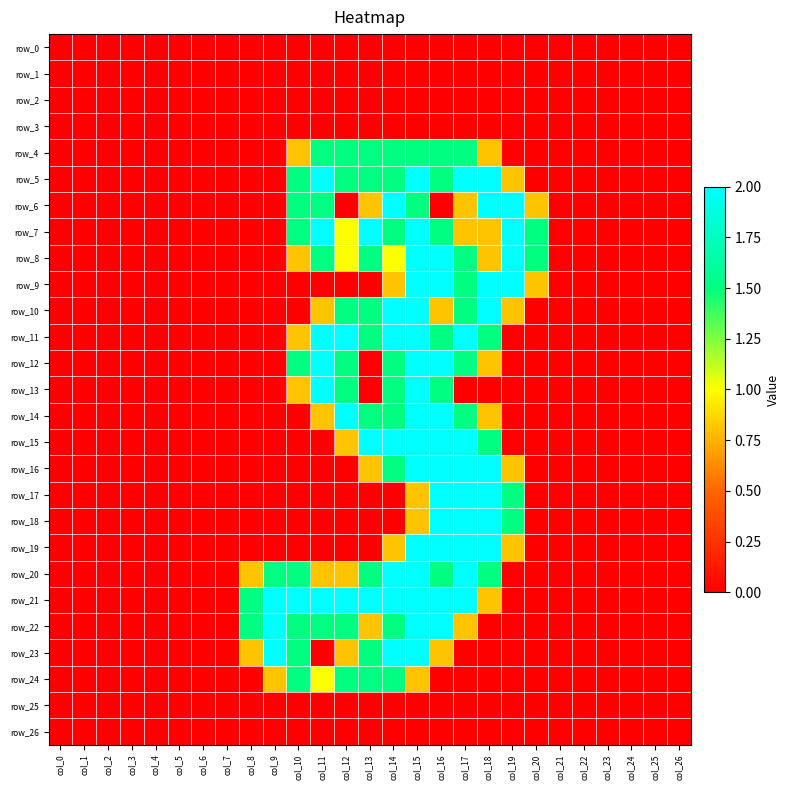

Reading right to left, extract all data points from this chart.

row_0: col_26=0.0	col_25=0.0	col_24=0.0	col_23=0.0	col_22=0.0	col_21=0.0	col_20=0.0	col_19=0.0	col_18=0.0	col_17=0.0	col_16=0.0	col_15=0.0	col_14=0.0	col_13=0.0	col_12=0.0	col_11=0.0	col_10=0.0	col_9=0.0	col_8=0.0	col_7=0.0	col_6=0.0	col_5=0.0	col_4=0.0	col_3=0.0	col_2=0.0	col_1=0.0	col_0=0.0
row_1: col_26=0.0	col_25=0.0	col_24=0.0	col_23=0.0	col_22=0.0	col_21=0.0	col_20=0.0	col_19=0.0	col_18=0.0	col_17=0.0	col_16=0.0	col_15=0.0	col_14=0.0	col_13=0.0	col_12=0.0	col_11=0.0	col_10=0.0	col_9=0.0	col_8=0.0	col_7=0.0	col_6=0.0	col_5=0.0	col_4=0.0	col_3=0.0	col_2=0.0	col_1=0.0	col_0=0.0
row_2: col_26=0.0	col_25=0.0	col_24=0.0	col_23=0.0	col_22=0.0	col_21=0.0	col_20=0.0	col_19=0.0	col_18=0.0	col_17=0.0	col_16=0.0	col_15=0.0	col_14=0.0	col_13=0.0	col_12=0.0	col_11=0.0	col_10=0.0	col_9=0.0	col_8=0.0	col_7=0.0	col_6=0.0	col_5=0.0	col_4=0.0	col_3=0.0	col_2=0.0	col_1=0.0	col_0=0.0
row_3: col_26=0.0	col_25=0.0	col_24=0.0	col_23=0.0	col_22=0.0	col_21=0.0	col_20=0.0	col_19=0.0	col_18=0.0	col_17=0.0	col_16=0.0	col_15=0.0	col_14=0.0	col_13=0.0	col_12=0.0	col_11=0.0	col_10=0.0	col_9=0.0	col_8=0.0	col_7=0.0	col_6=0.0	col_5=0.0	col_4=0.0	col_3=0.0	col_2=0.0	col_1=0.0	col_0=0.0
row_4: col_26=0.0	col_25=0.0	col_24=0.0	col_23=0.0	col_22=0.0	col_21=0.0	col_20=0.0	col_19=0.0	col_18=0.8	col_17=1.5	col_16=1.5	col_15=1.5	col_14=1.5	col_13=1.5	col_12=1.5	col_11=1.5	col_10=0.8	col_9=0.0	col_8=0.0	col_7=0.0	col_6=0.0	col_5=0.0	col_4=0.0	col_3=0.0	col_2=0.0	col_1=0.0	col_0=0.0
row_5: col_26=0.0	col_25=0.0	col_24=0.0	col_23=0.0	col_22=0.0	col_21=0.0	col_20=0.0	col_19=0.8	col_18=2.0	col_17=2.0	col_16=1.5	col_15=2.0	col_14=1.5	col_13=1.5	col_12=1.5	col_11=2.0	col_10=1.5	col_9=0.0	col_8=0.0	col_7=0.0	col_6=0.0	col_5=0.0	col_4=0.0	col_3=0.0	col_2=0.0	col_1=0.0	col_0=0.0
row_6: col_26=0.0	col_25=0.0	col_24=0.0	col_23=0.0	col_22=0.0	col_21=0.0	col_20=0.8	col_19=2.0	col_18=2.0	col_17=0.8	col_16=0.0	col_15=1.5	col_14=2.0	col_13=0.8	col_12=0.0	col_11=1.5	col_10=1.5	col_9=0.0	col_8=0.0	col_7=0.0	col_6=0.0	col_5=0.0	col_4=0.0	col_3=0.0	col_2=0.0	col_1=0.0	col_0=0.0
row_7: col_26=0.0	col_25=0.0	col_24=0.0	col_23=0.0	col_22=0.0	col_21=0.0	col_20=1.5	col_19=2.0	col_18=0.8	col_17=0.8	col_16=1.5	col_15=2.0	col_14=1.5	col_13=2.0	col_12=1.0	col_11=2.0	col_10=1.5	col_9=0.0	col_8=0.0	col_7=0.0	col_6=0.0	col_5=0.0	col_4=0.0	col_3=0.0	col_2=0.0	col_1=0.0	col_0=0.0
row_8: col_26=0.0	col_25=0.0	col_24=0.0	col_23=0.0	col_22=0.0	col_21=0.0	col_20=1.5	col_19=2.0	col_18=0.8	col_17=1.5	col_16=2.0	col_15=2.0	col_14=1.0	col_13=1.5	col_12=1.0	col_11=1.5	col_10=0.8	col_9=0.0	col_8=0.0	col_7=0.0	col_6=0.0	col_5=0.0	col_4=0.0	col_3=0.0	col_2=0.0	col_1=0.0	col_0=0.0
row_9: col_26=0.0	col_25=0.0	col_24=0.0	col_23=0.0	col_22=0.0	col_21=0.0	col_20=0.8	col_19=2.0	col_18=2.0	col_17=1.5	col_16=2.0	col_15=2.0	col_14=0.8	col_13=0.0	col_12=0.0	col_11=0.0	col_10=0.0	col_9=0.0	col_8=0.0	col_7=0.0	col_6=0.0	col_5=0.0	col_4=0.0	col_3=0.0	col_2=0.0	col_1=0.0	col_0=0.0
row_10: col_26=0.0	col_25=0.0	col_24=0.0	col_23=0.0	col_22=0.0	col_21=0.0	col_20=0.0	col_19=0.8	col_18=2.0	col_17=1.5	col_16=0.8	col_15=2.0	col_14=2.0	col_13=1.5	col_12=1.5	col_11=0.8	col_10=0.0	col_9=0.0	col_8=0.0	col_7=0.0	col_6=0.0	col_5=0.0	col_4=0.0	col_3=0.0	col_2=0.0	col_1=0.0	col_0=0.0
row_11: col_26=0.0	col_25=0.0	col_24=0.0	col_23=0.0	col_22=0.0	col_21=0.0	col_20=0.0	col_19=0.0	col_18=1.5	col_17=2.0	col_16=1.5	col_15=2.0	col_14=2.0	col_13=1.5	col_12=2.0	col_11=2.0	col_10=0.8	col_9=0.0	col_8=0.0	col_7=0.0	col_6=0.0	col_5=0.0	col_4=0.0	col_3=0.0	col_2=0.0	col_1=0.0	col_0=0.0
row_12: col_26=0.0	col_25=0.0	col_24=0.0	col_23=0.0	col_22=0.0	col_21=0.0	col_20=0.0	col_19=0.0	col_18=0.8	col_17=1.5	col_16=2.0	col_15=2.0	col_14=1.5	col_13=0.0	col_12=1.5	col_11=2.0	col_10=1.5	col_9=0.0	col_8=0.0	col_7=0.0	col_6=0.0	col_5=0.0	col_4=0.0	col_3=0.0	col_2=0.0	col_1=0.0	col_0=0.0
row_13: col_26=0.0	col_25=0.0	col_24=0.0	col_23=0.0	col_22=0.0	col_21=0.0	col_20=0.0	col_19=0.0	col_18=0.0	col_17=0.0	col_16=1.5	col_15=2.0	col_14=1.5	col_13=0.0	col_12=1.5	col_11=2.0	col_10=0.8	col_9=0.0	col_8=0.0	col_7=0.0	col_6=0.0	col_5=0.0	col_4=0.0	col_3=0.0	col_2=0.0	col_1=0.0	col_0=0.0
row_14: col_26=0.0	col_25=0.0	col_24=0.0	col_23=0.0	col_22=0.0	col_21=0.0	col_20=0.0	col_19=0.0	col_18=0.8	col_17=1.5	col_16=2.0	col_15=2.0	col_14=1.5	col_13=1.5	col_12=2.0	col_11=0.8	col_10=0.0	col_9=0.0	col_8=0.0	col_7=0.0	col_6=0.0	col_5=0.0	col_4=0.0	col_3=0.0	col_2=0.0	col_1=0.0	col_0=0.0
row_15: col_26=0.0	col_25=0.0	col_24=0.0	col_23=0.0	col_22=0.0	col_21=0.0	col_20=0.0	col_19=0.0	col_18=1.5	col_17=2.0	col_16=2.0	col_15=2.0	col_14=2.0	col_13=2.0	col_12=0.8	col_11=0.0	col_10=0.0	col_9=0.0	col_8=0.0	col_7=0.0	col_6=0.0	col_5=0.0	col_4=0.0	col_3=0.0	col_2=0.0	col_1=0.0	col_0=0.0
row_16: col_26=0.0	col_25=0.0	col_24=0.0	col_23=0.0	col_22=0.0	col_21=0.0	col_20=0.0	col_19=0.8	col_18=2.0	col_17=2.0	col_16=2.0	col_15=2.0	col_14=1.5	col_13=0.8	col_12=0.0	col_11=0.0	col_10=0.0	col_9=0.0	col_8=0.0	col_7=0.0	col_6=0.0	col_5=0.0	col_4=0.0	col_3=0.0	col_2=0.0	col_1=0.0	col_0=0.0
row_17: col_26=0.0	col_25=0.0	col_24=0.0	col_23=0.0	col_22=0.0	col_21=0.0	col_20=0.0	col_19=1.5	col_18=2.0	col_17=2.0	col_16=2.0	col_15=0.8	col_14=0.0	col_13=0.0	col_12=0.0	col_11=0.0	col_10=0.0	col_9=0.0	col_8=0.0	col_7=0.0	col_6=0.0	col_5=0.0	col_4=0.0	col_3=0.0	col_2=0.0	col_1=0.0	col_0=0.0
row_18: col_26=0.0	col_25=0.0	col_24=0.0	col_23=0.0	col_22=0.0	col_21=0.0	col_20=0.0	col_19=1.5	col_18=2.0	col_17=2.0	col_16=2.0	col_15=0.8	col_14=0.0	col_13=0.0	col_12=0.0	col_11=0.0	col_10=0.0	col_9=0.0	col_8=0.0	col_7=0.0	col_6=0.0	col_5=0.0	col_4=0.0	col_3=0.0	col_2=0.0	col_1=0.0	col_0=0.0
row_19: col_26=0.0	col_25=0.0	col_24=0.0	col_23=0.0	col_22=0.0	col_21=0.0	col_20=0.0	col_19=0.8	col_18=2.0	col_17=2.0	col_16=2.0	col_15=2.0	col_14=0.8	col_13=0.0	col_12=0.0	col_11=0.0	col_10=0.0	col_9=0.0	col_8=0.0	col_7=0.0	col_6=0.0	col_5=0.0	col_4=0.0	col_3=0.0	col_2=0.0	col_1=0.0	col_0=0.0
row_20: col_26=0.0	col_25=0.0	col_24=0.0	col_23=0.0	col_22=0.0	col_21=0.0	col_20=0.0	col_19=0.0	col_18=1.5	col_17=2.0	col_16=1.5	col_15=2.0	col_14=2.0	col_13=1.5	col_12=0.8	col_11=0.8	col_10=1.5	col_9=1.5	col_8=0.8	col_7=0.0	col_6=0.0	col_5=0.0	col_4=0.0	col_3=0.0	col_2=0.0	col_1=0.0	col_0=0.0
row_21: col_26=0.0	col_25=0.0	col_24=0.0	col_23=0.0	col_22=0.0	col_21=0.0	col_20=0.0	col_19=0.0	col_18=0.8	col_17=2.0	col_16=2.0	col_15=2.0	col_14=2.0	col_13=2.0	col_12=2.0	col_11=2.0	col_10=2.0	col_9=2.0	col_8=1.5	col_7=0.0	col_6=0.0	col_5=0.0	col_4=0.0	col_3=0.0	col_2=0.0	col_1=0.0	col_0=0.0
row_22: col_26=0.0	col_25=0.0	col_24=0.0	col_23=0.0	col_22=0.0	col_21=0.0	col_20=0.0	col_19=0.0	col_18=0.0	col_17=0.8	col_16=2.0	col_15=2.0	col_14=1.5	col_13=0.8	col_12=1.5	col_11=1.5	col_10=1.5	col_9=2.0	col_8=1.5	col_7=0.0	col_6=0.0	col_5=0.0	col_4=0.0	col_3=0.0	col_2=0.0	col_1=0.0	col_0=0.0
row_23: col_26=0.0	col_25=0.0	col_24=0.0	col_23=0.0	col_22=0.0	col_21=0.0	col_20=0.0	col_19=0.0	col_18=0.0	col_17=0.0	col_16=0.8	col_15=2.0	col_14=2.0	col_13=1.5	col_12=0.8	col_11=0.0	col_10=1.5	col_9=2.0	col_8=0.8	col_7=0.0	col_6=0.0	col_5=0.0	col_4=0.0	col_3=0.0	col_2=0.0	col_1=0.0	col_0=0.0
row_24: col_26=0.0	col_25=0.0	col_24=0.0	col_23=0.0	col_22=0.0	col_21=0.0	col_20=0.0	col_19=0.0	col_18=0.0	col_17=0.0	col_16=0.0	col_15=0.8	col_14=1.5	col_13=1.5	col_12=1.5	col_11=1.0	col_10=1.5	col_9=0.8	col_8=0.0	col_7=0.0	col_6=0.0	col_5=0.0	col_4=0.0	col_3=0.0	col_2=0.0	col_1=0.0	col_0=0.0
row_25: col_26=0.0	col_25=0.0	col_24=0.0	col_23=0.0	col_22=0.0	col_21=0.0	col_20=0.0	col_19=0.0	col_18=0.0	col_17=0.0	col_16=0.0	col_15=0.0	col_14=0.0	col_13=0.0	col_12=0.0	col_11=0.0	col_10=0.0	col_9=0.0	col_8=0.0	col_7=0.0	col_6=0.0	col_5=0.0	col_4=0.0	col_3=0.0	col_2=0.0	col_1=0.0	col_0=0.0
row_26: col_26=0.0	col_25=0.0	col_24=0.0	col_23=0.0	col_22=0.0	col_21=0.0	col_20=0.0	col_19=0.0	col_18=0.0	col_17=0.0	col_16=0.0	col_15=0.0	col_14=0.0	col_13=0.0	col_12=0.0	col_11=0.0	col_10=0.0	col_9=0.0	col_8=0.0	col_7=0.0	col_6=0.0	col_5=0.0	col_4=0.0	col_3=0.0	col_2=0.0	col_1=0.0	col_0=0.0